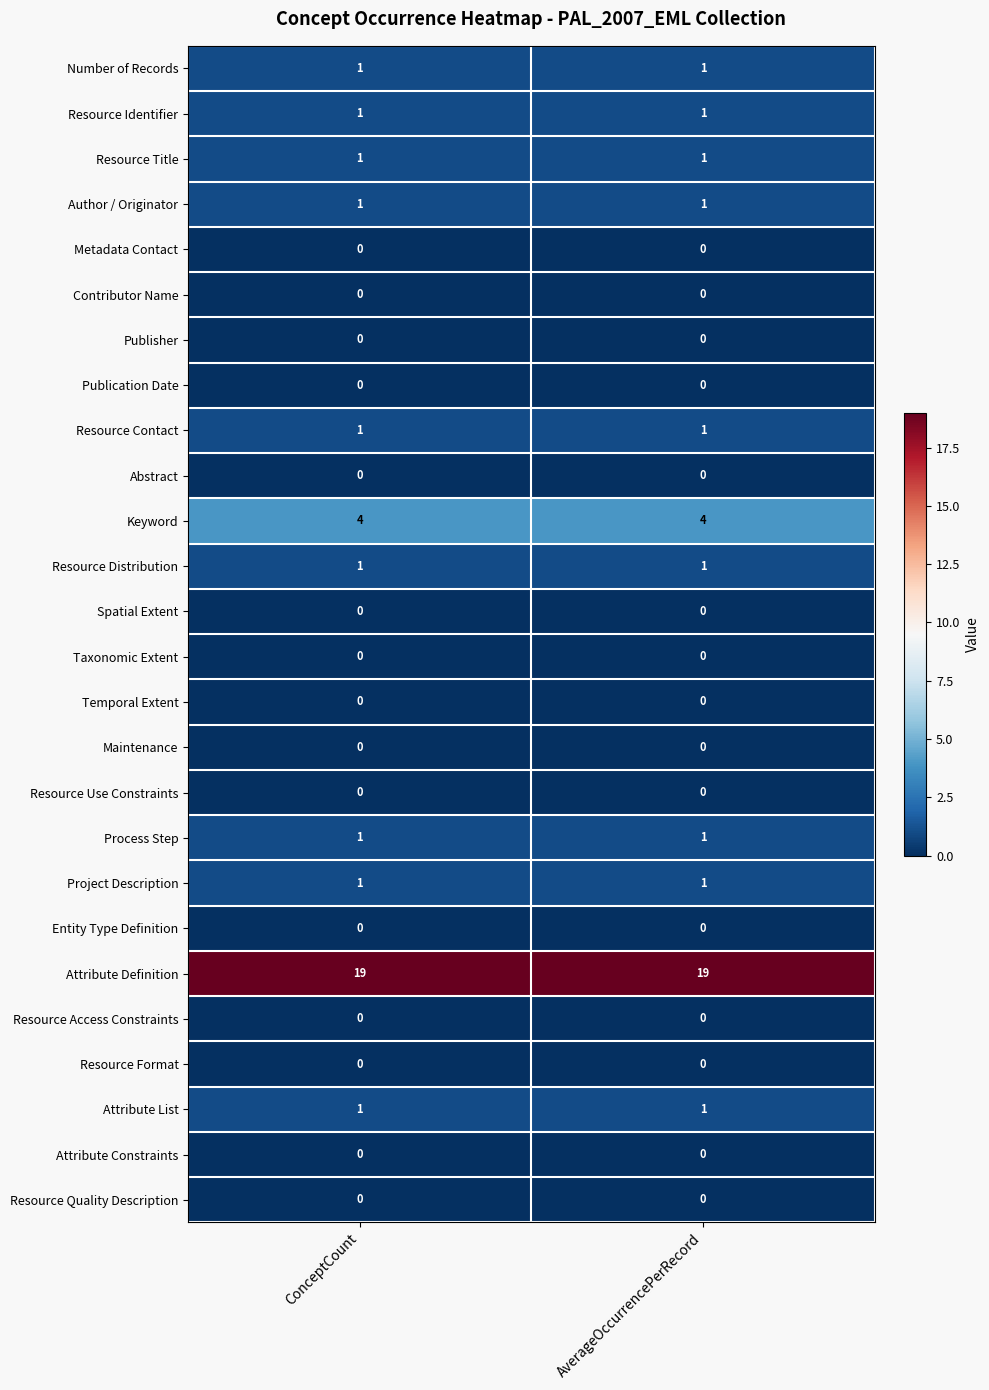

Which series has the largest total across all categories?

Attribute Definition